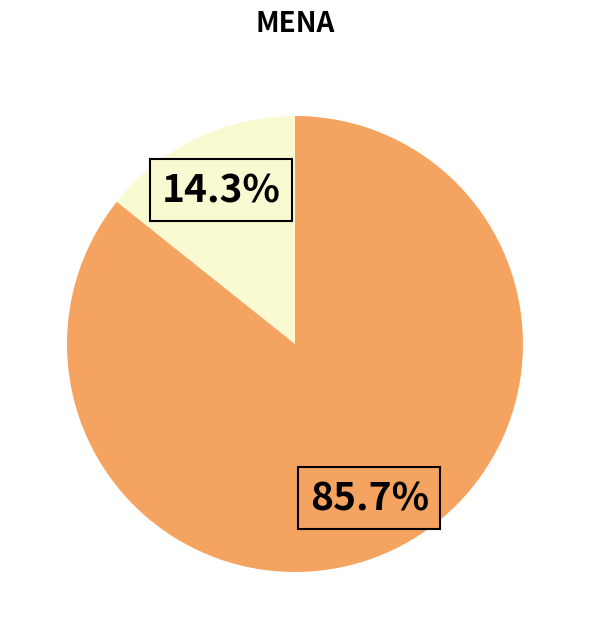

Is there a majority slice in this chart?

Yes